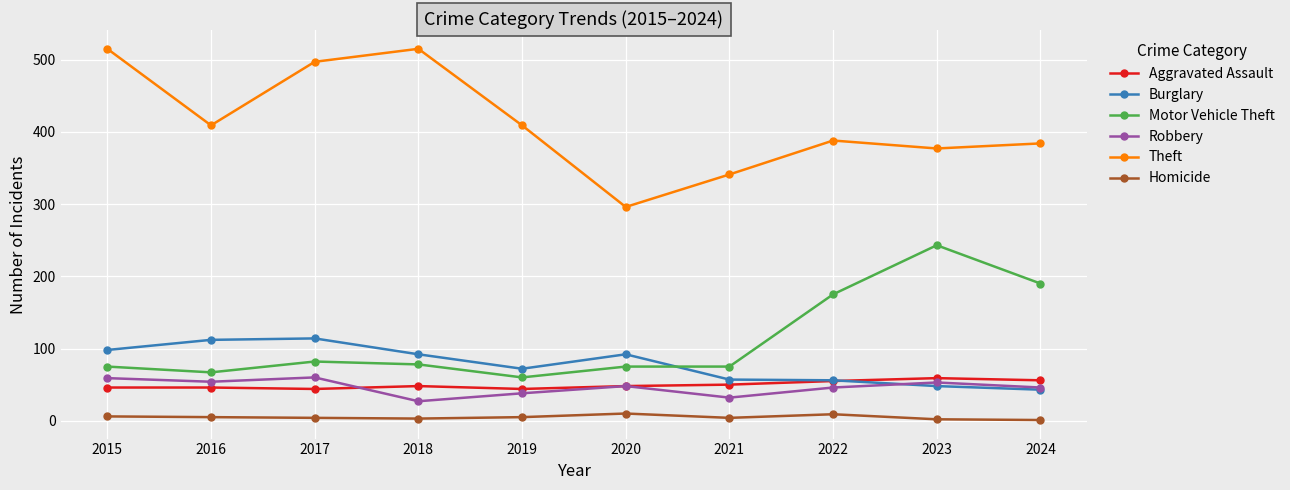

The Robbery series shows 22 at 2022. True or false?

False